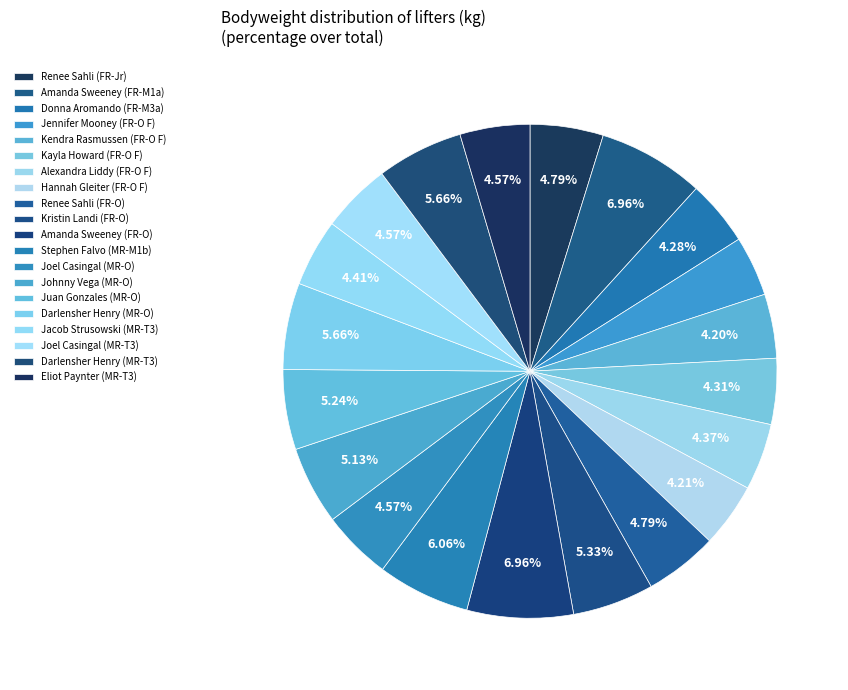

What is the smallest slice in the pie chart?

Jennifer Mooney (FR-O F)